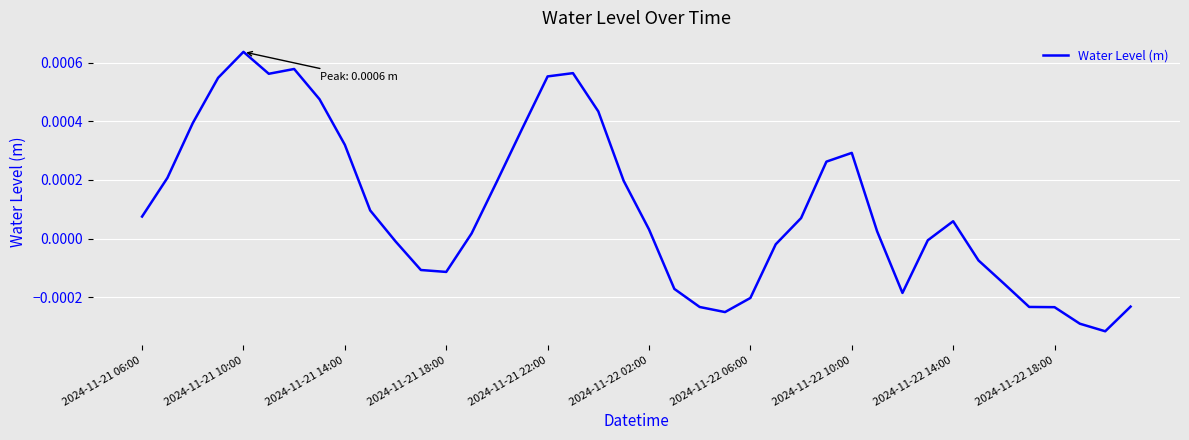

Does the chart display data point markers on the line(s)?

No